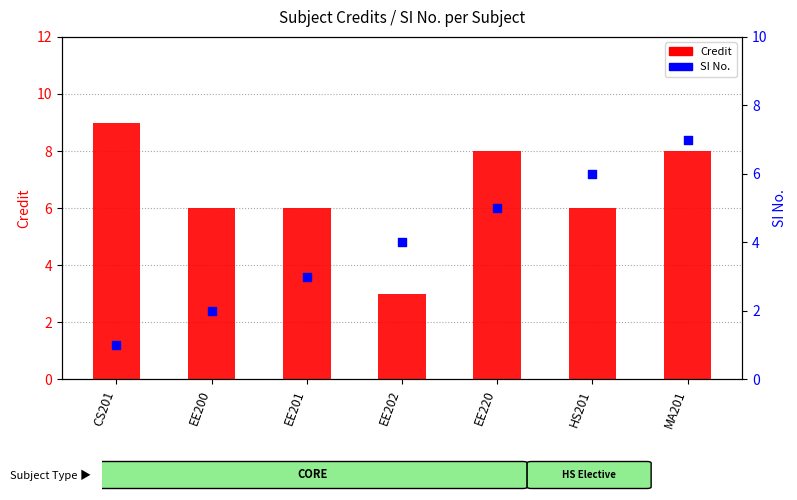

Which series has the largest Y range (max minus min)?

Credit